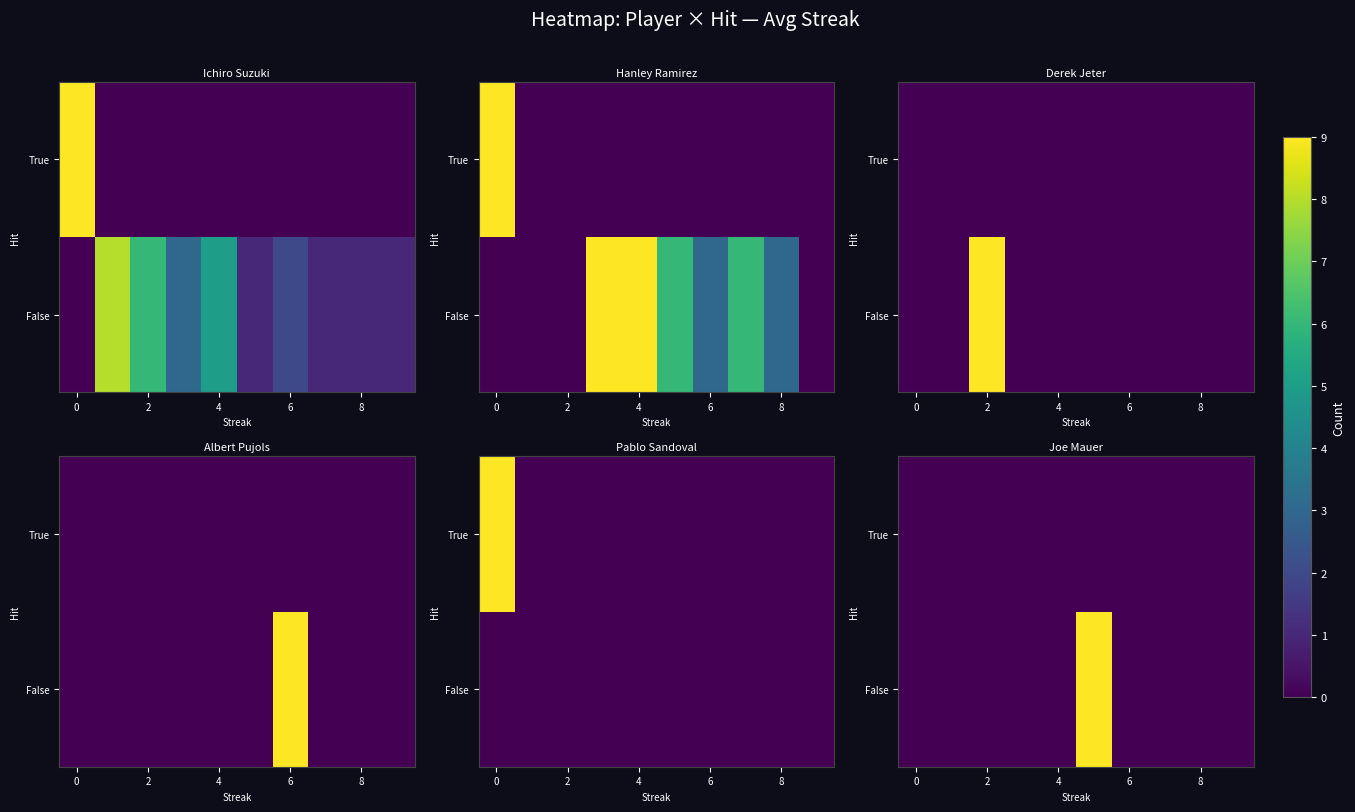

Which series has the largest total across all categories?

False